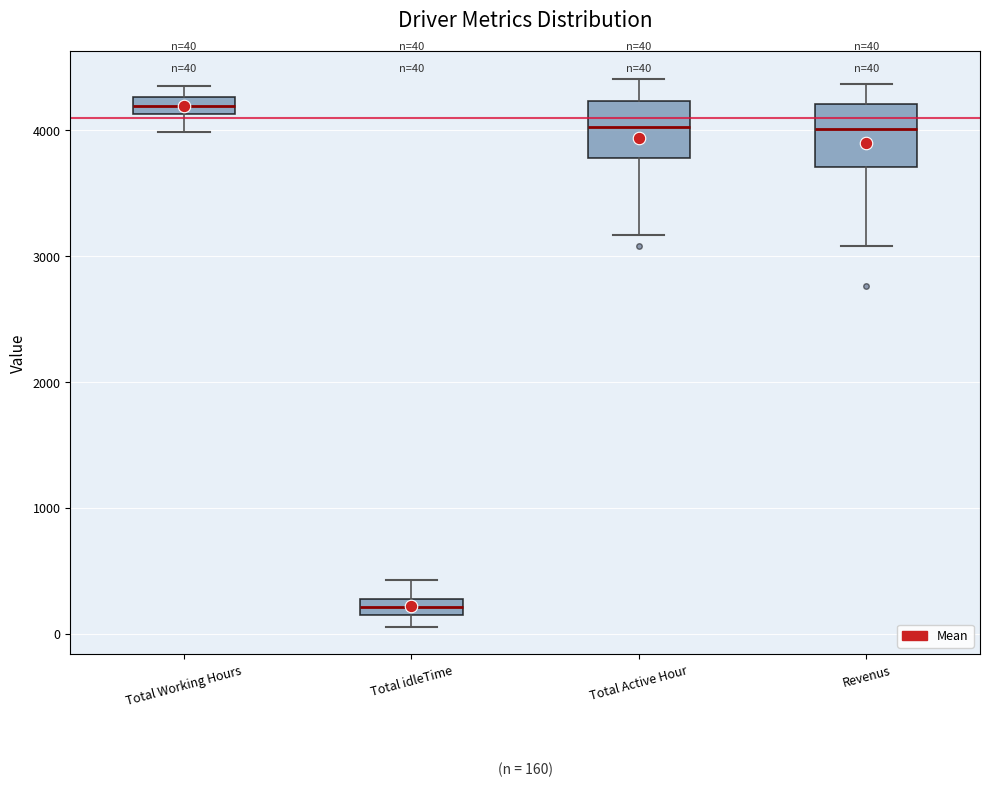

Which box's median line is the highest?

Total Working Hours